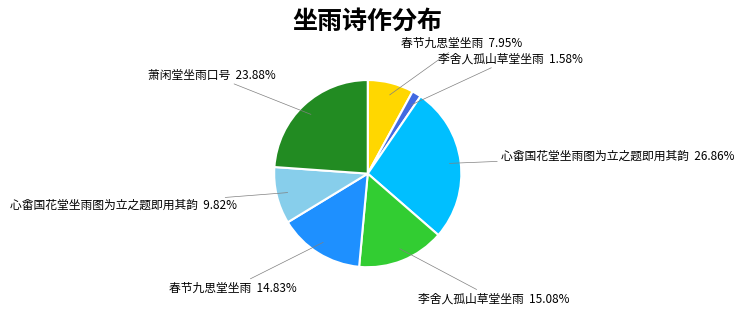

Does any single category account for the majority?

No